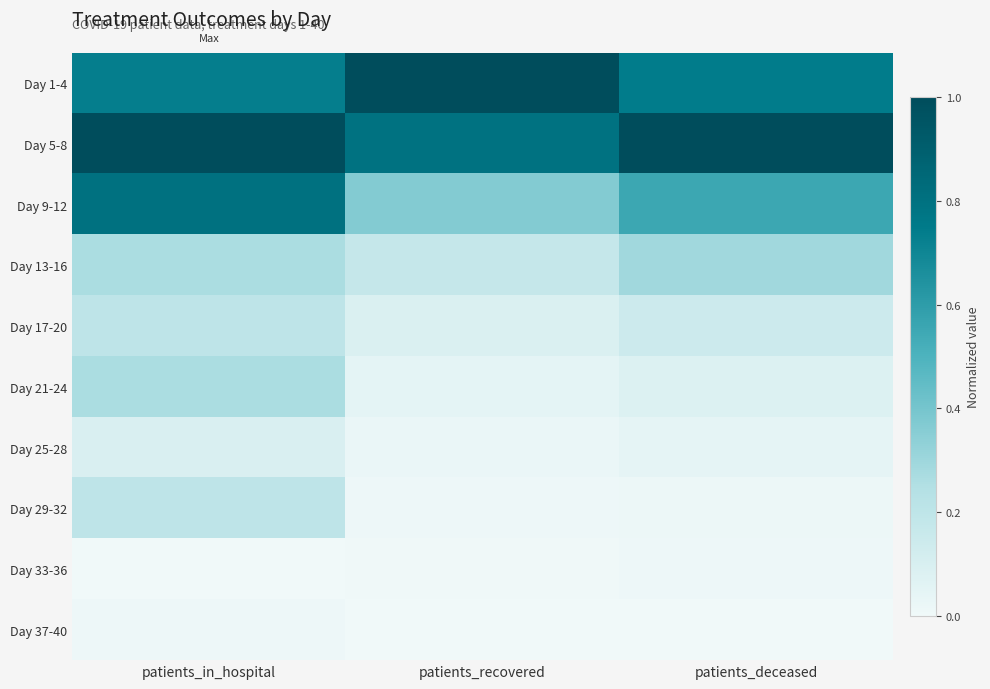

What is the greatest value displayed?

1.0